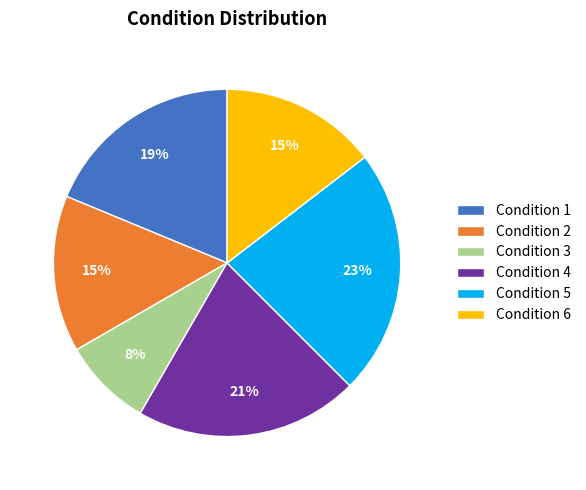

Is the sum of Condition 2 and Condition 5 greater than half?

No